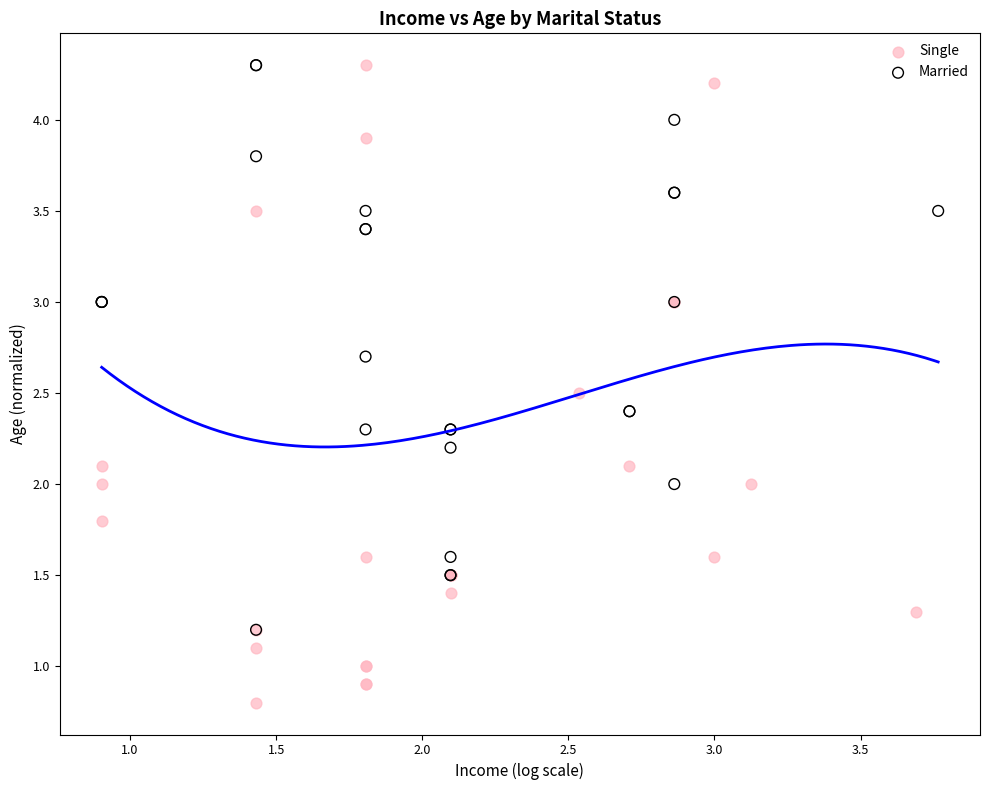

What are all the series names shown in the legend?

Single, Married